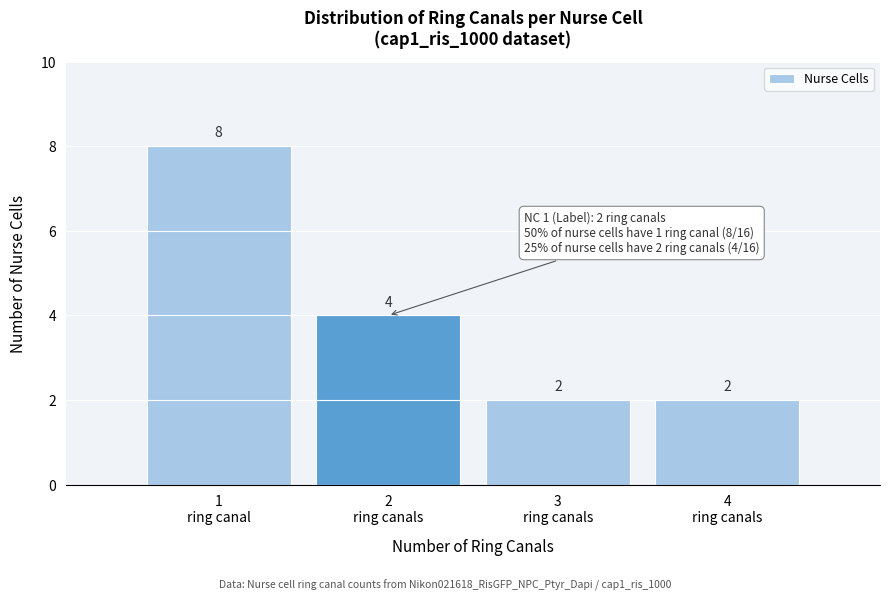

Reading left to right, transcribe all the data shown in this chart.

8	4	2	2